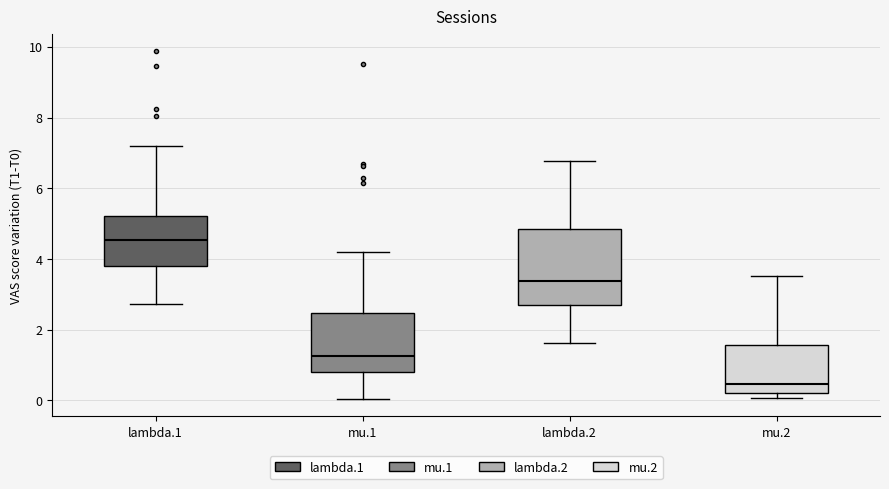

Which box is the tallest, from its lower edge to its upper edge?

lambda.2